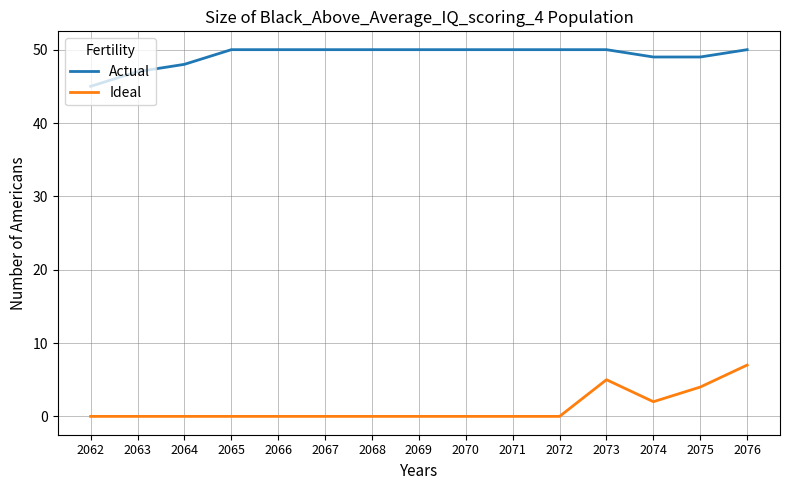

What is the approximate value of Actual at 2067?

50